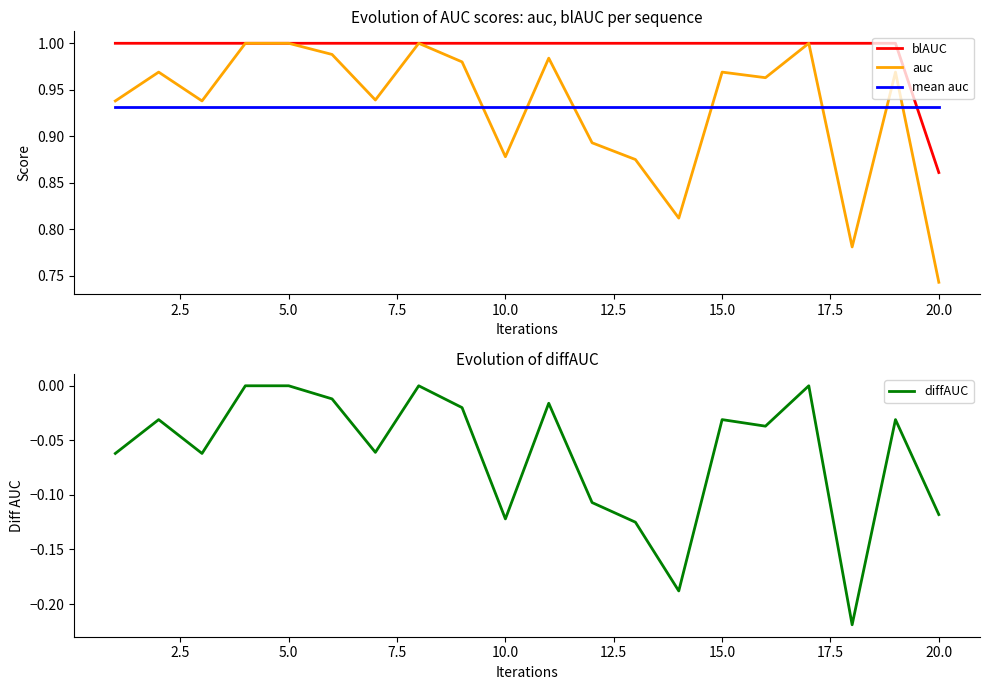

What are all the series names shown in the legend?

blAUC, auc, mean auc, diffAUC